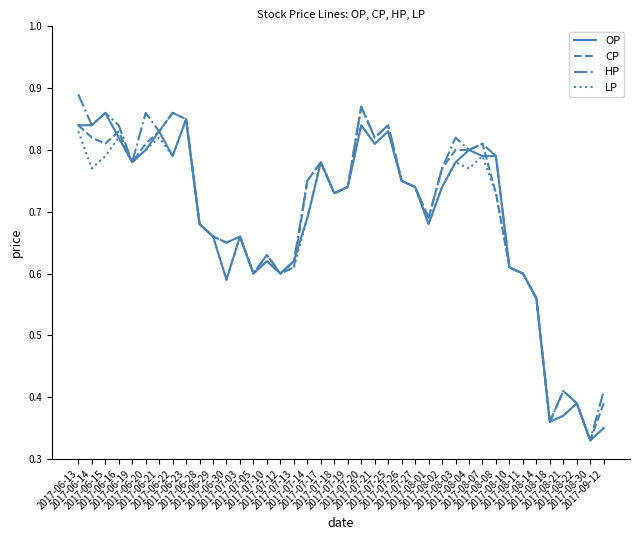

List the labels in order of LP value, largest first.

2017-06-23, 2017-07-20, 2017-06-13, 2017-07-25, 2017-06-16, 2017-06-21, 2017-07-21, 2017-06-20, 2017-06-15, 2017-06-22, 2017-08-07, 2017-06-19, 2017-07-17, 2017-08-03, 2017-06-14, 2017-08-04, 2017-07-26, 2017-07-19, 2017-07-27, 2017-08-02, 2017-07-18, 2017-08-08, 2017-07-14, 2017-06-28, 2017-08-01, 2017-06-29, 2017-07-03, 2017-07-10, 2017-07-13, 2017-08-10, 2017-07-05, 2017-07-12, 2017-08-11, 2017-06-30, 2017-08-14, 2017-08-22, 2017-08-21, 2017-08-18, 2017-09-12, 2017-08-30